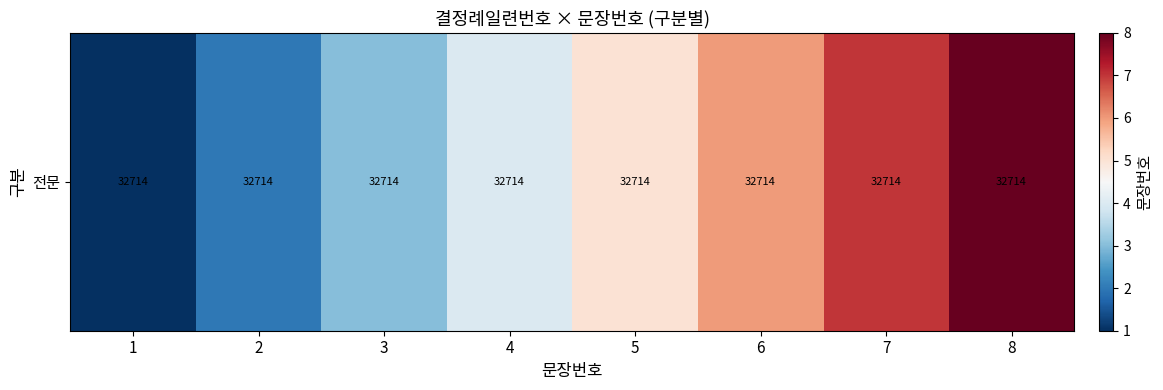

Is it true that the value at 3 is 3?

True